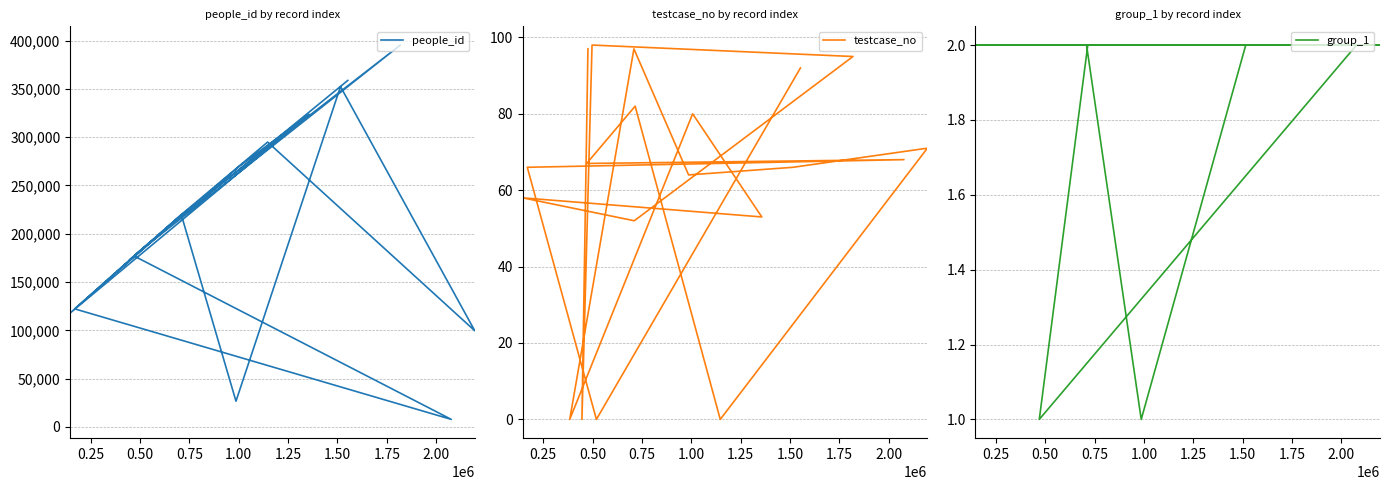

The value of group_1 at 11 is 3. True or false?

False